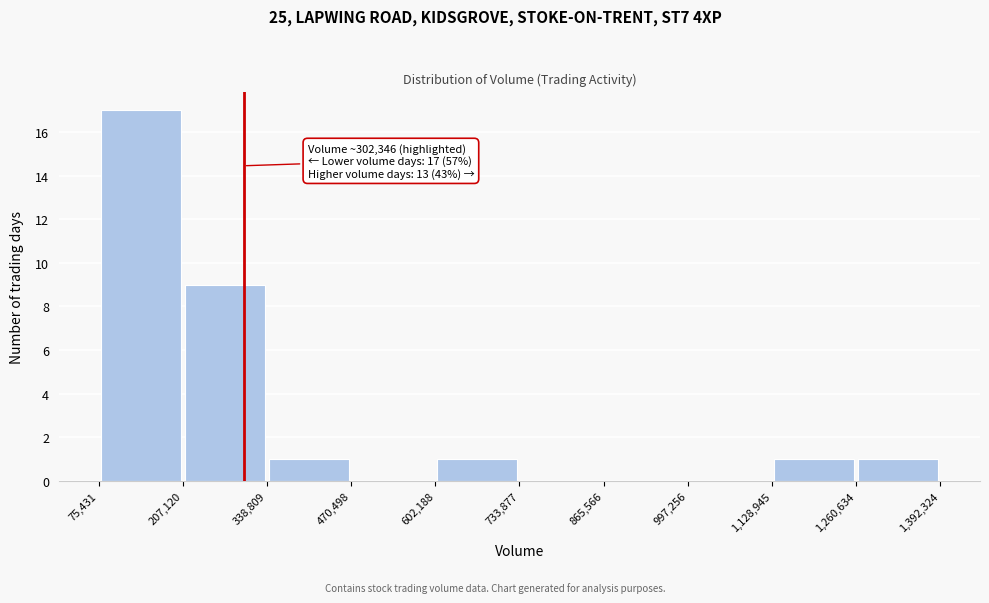

Which range on the x-axis has the tallest bar?

75,431 to 207,120